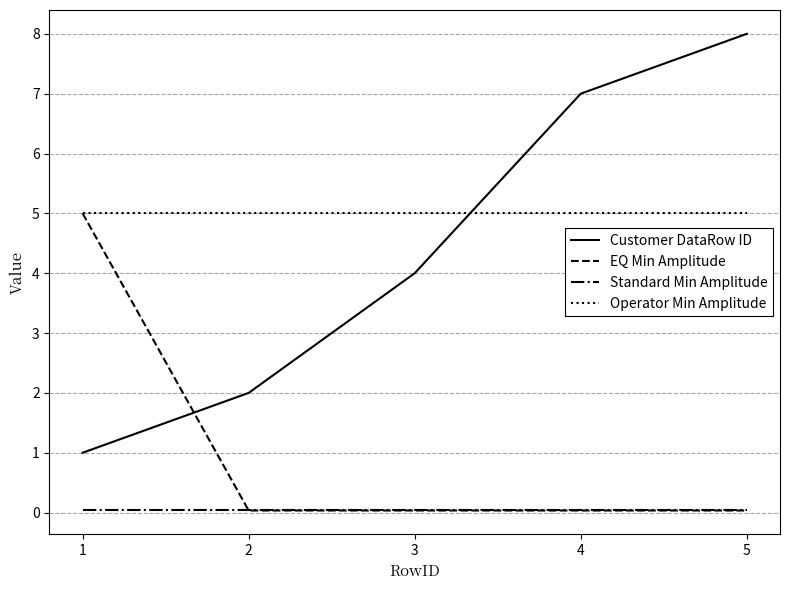

What is the spread (max minus min) of values at 3?

5.0